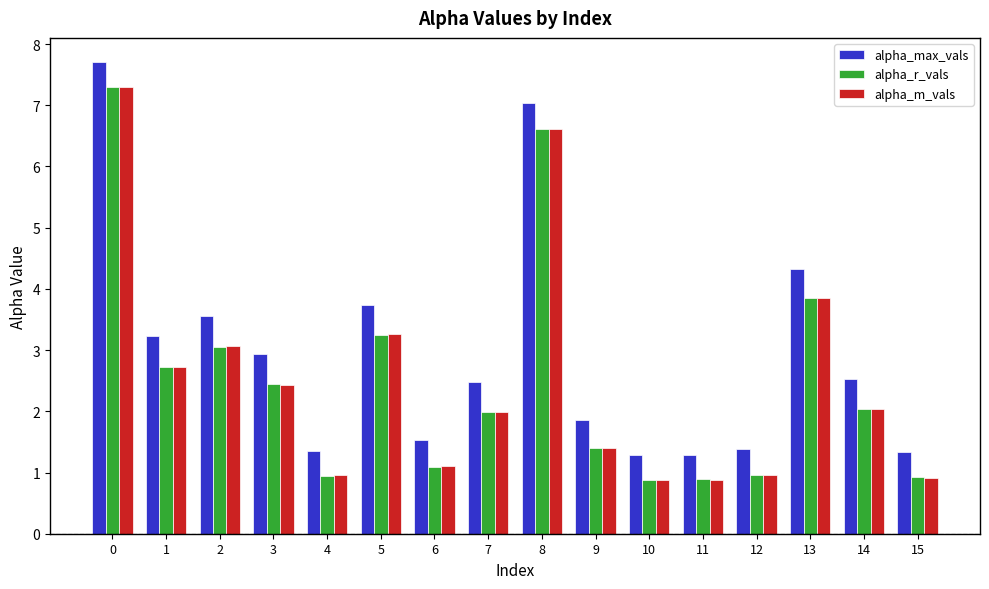

What is the minimum value shown in the chart?

0.9